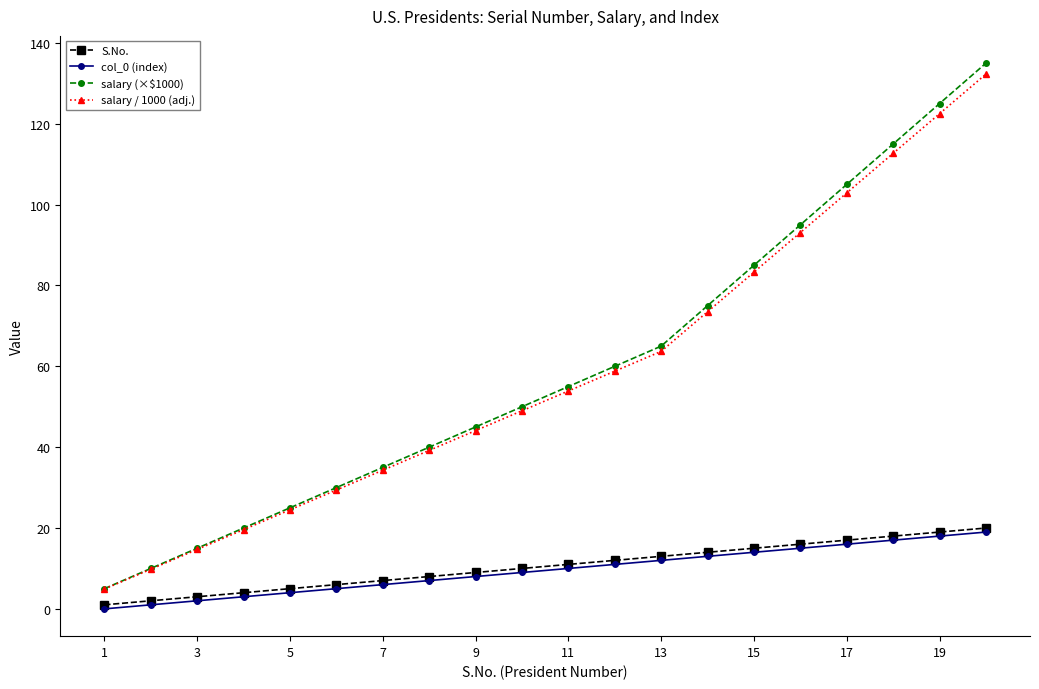

True or false: salary / 1000 (adj.) and col_0 (index) intersect in this chart.

False